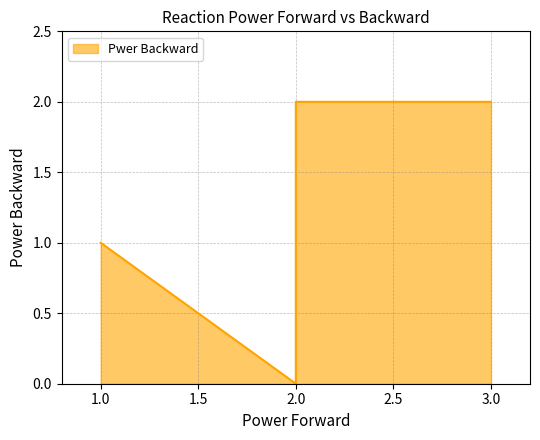

How many values are between 1 and 2?

4